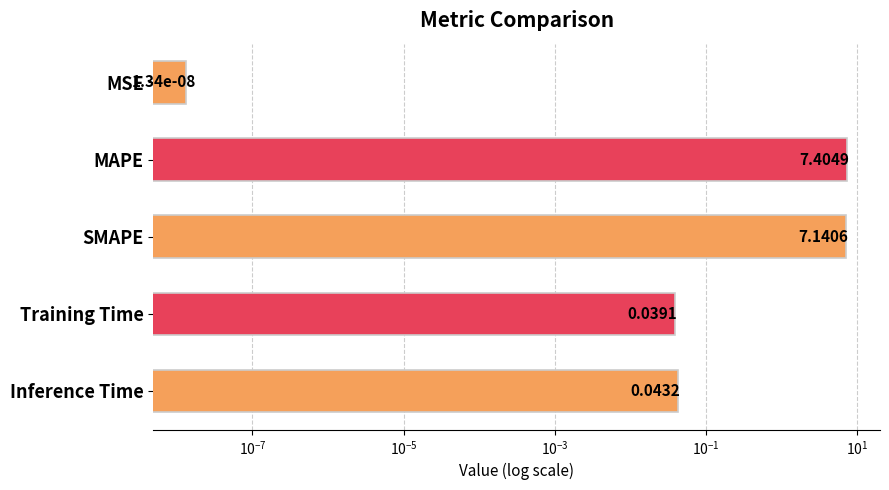

What is the difference between the maximum and second lowest values?

7.4